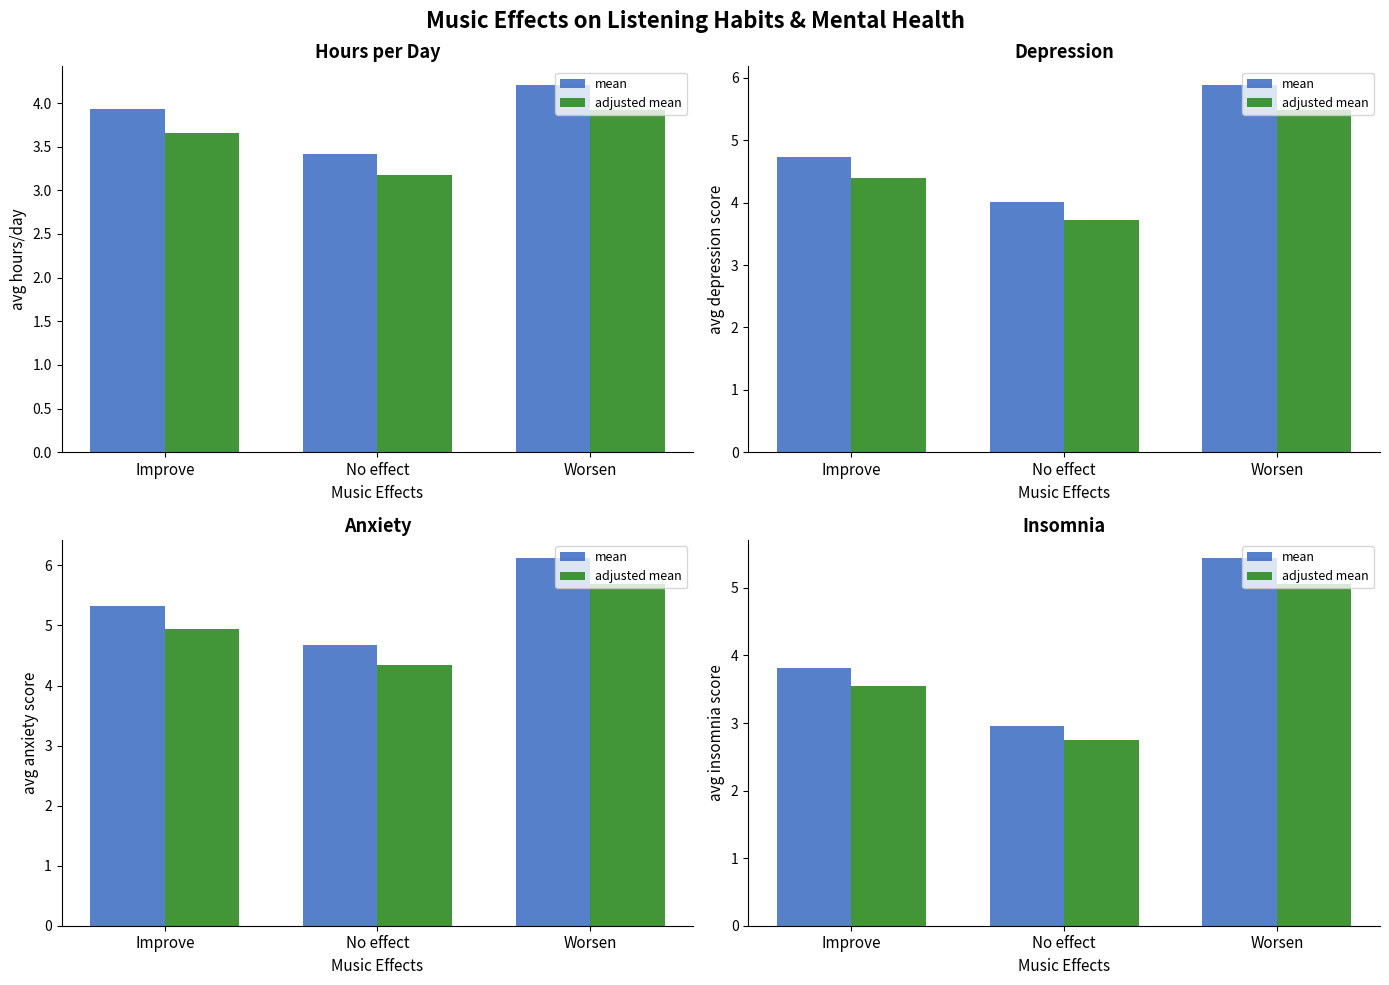

Which has a higher value, No effect or Improve?

Improve